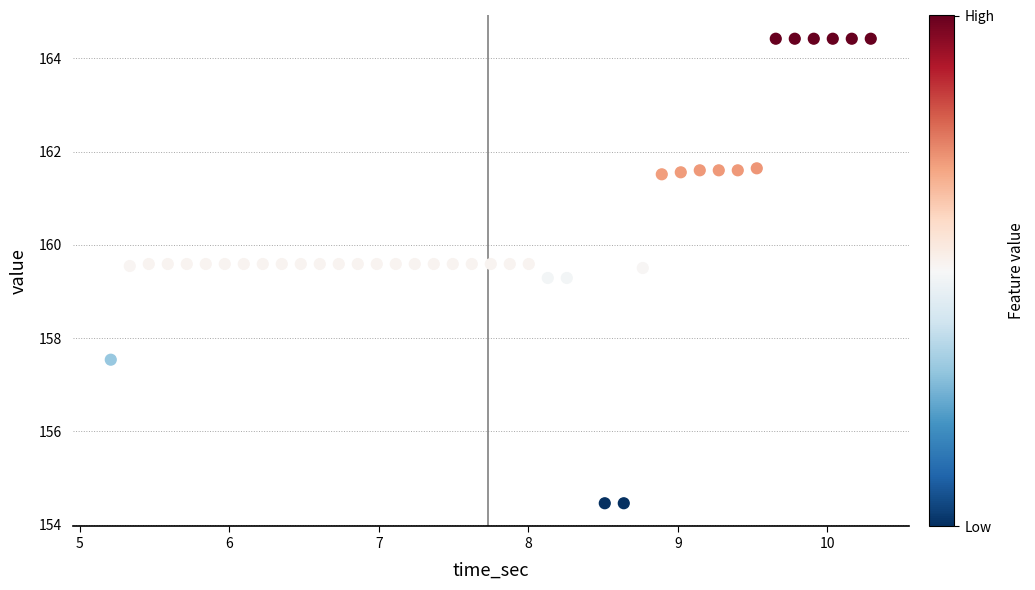

What is the range of Y values (max minus min)?

10.0